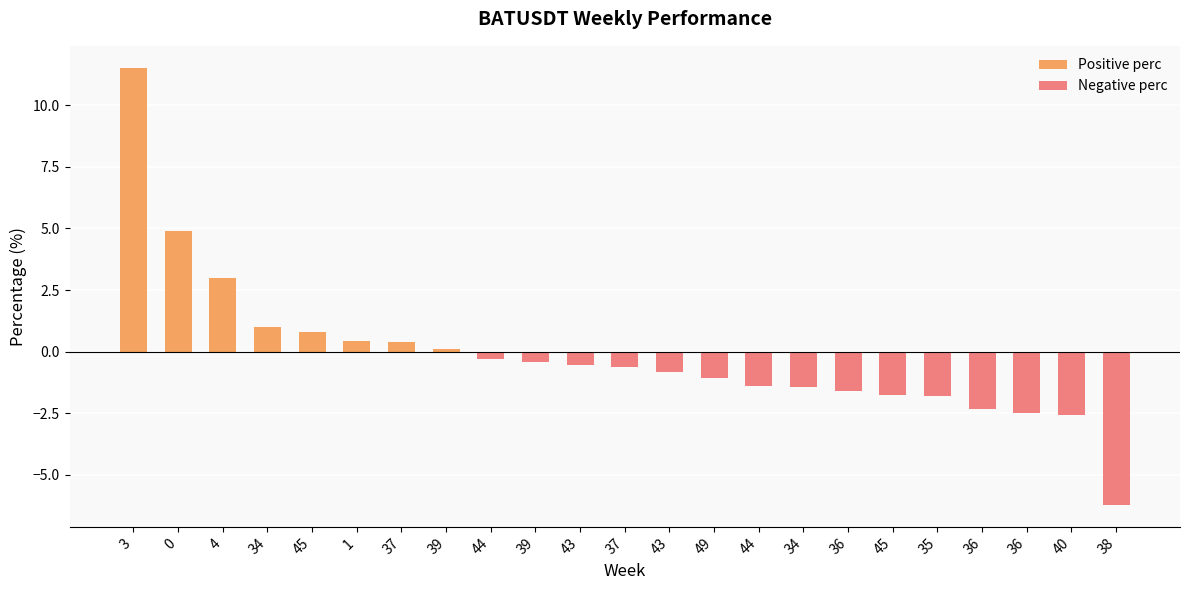

What is the label of the 18th bar from the left?

45